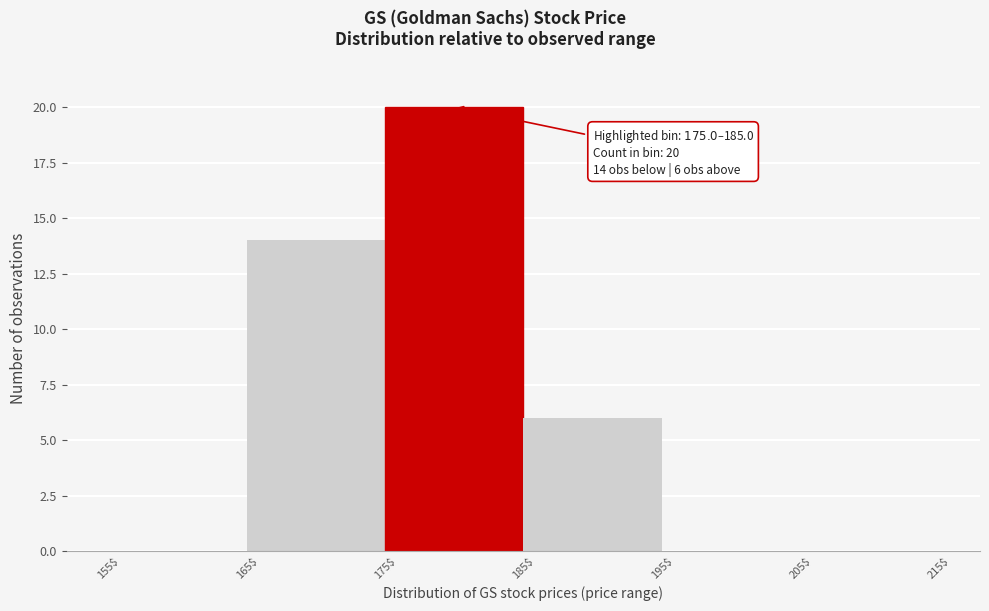

Which range on the x-axis has the tallest bar?

175$ to 185$